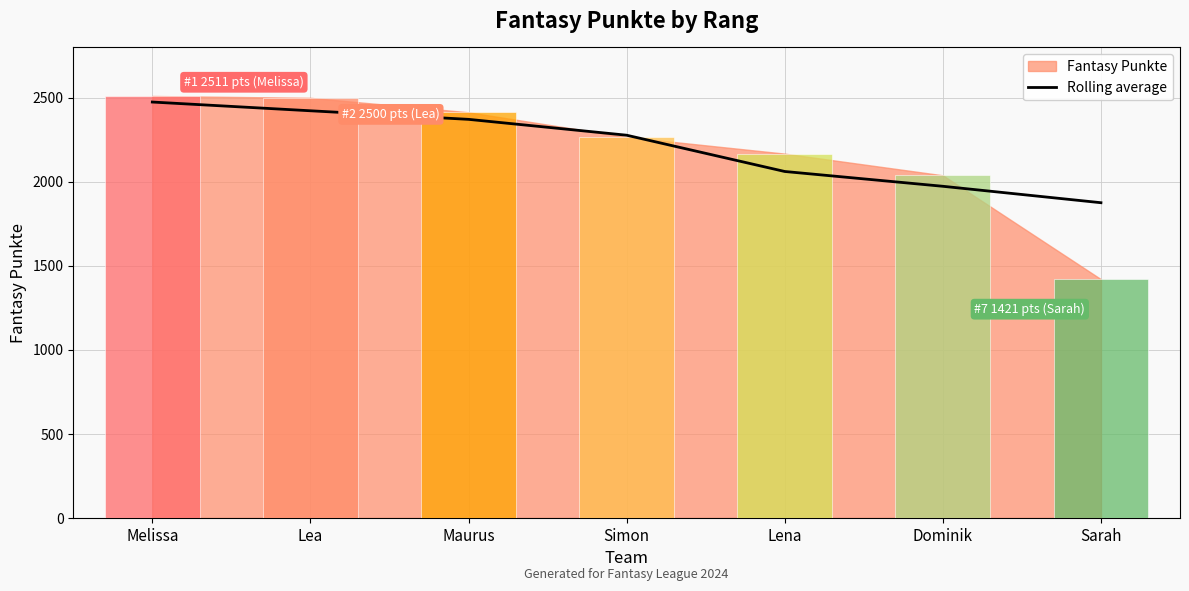

Where is the data nearest to the value 2175?

Simon